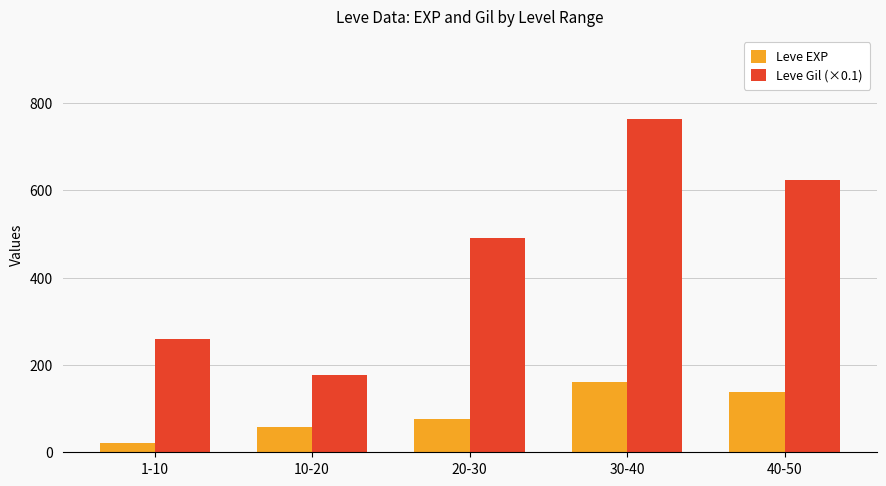

Rank the categories by Leve EXP value from lowest to highest.

1-10, 10-20, 20-30, 40-50, 30-40